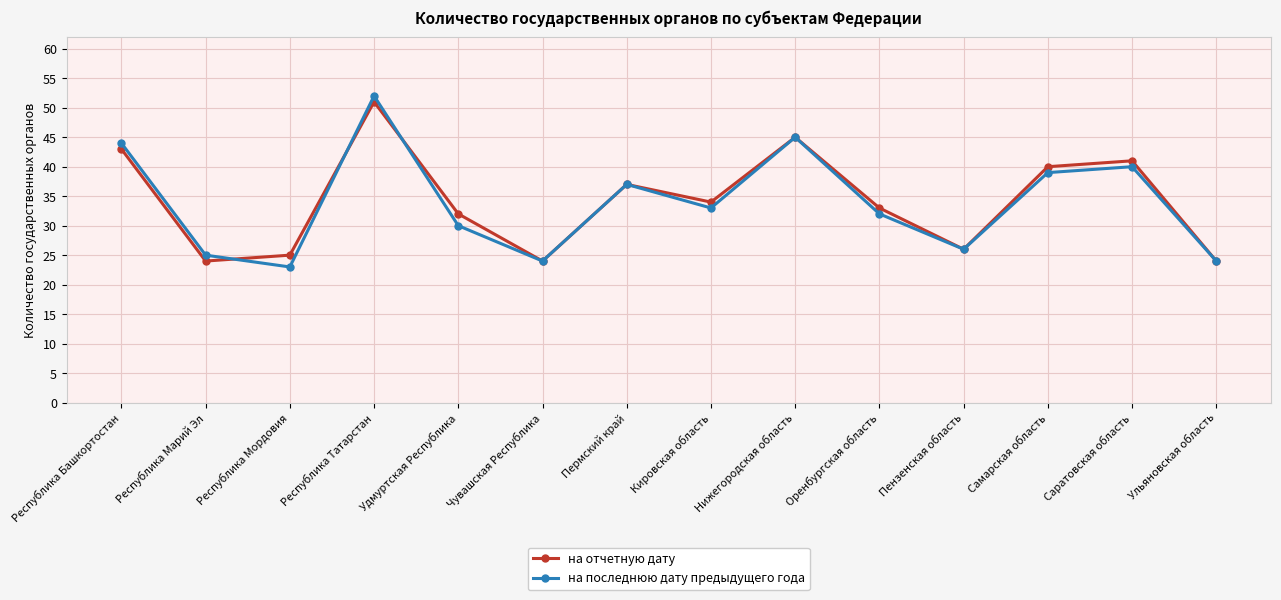

Read the на последнюю дату предыдущего года value at Чувашская Республика, to the nearest 10.

20